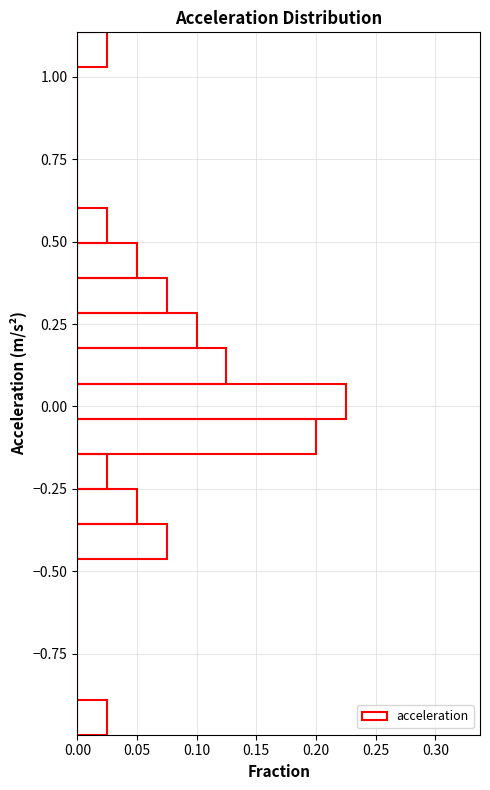

Read against the y-axis, roughly where is the centre of the longest bar?

0.00